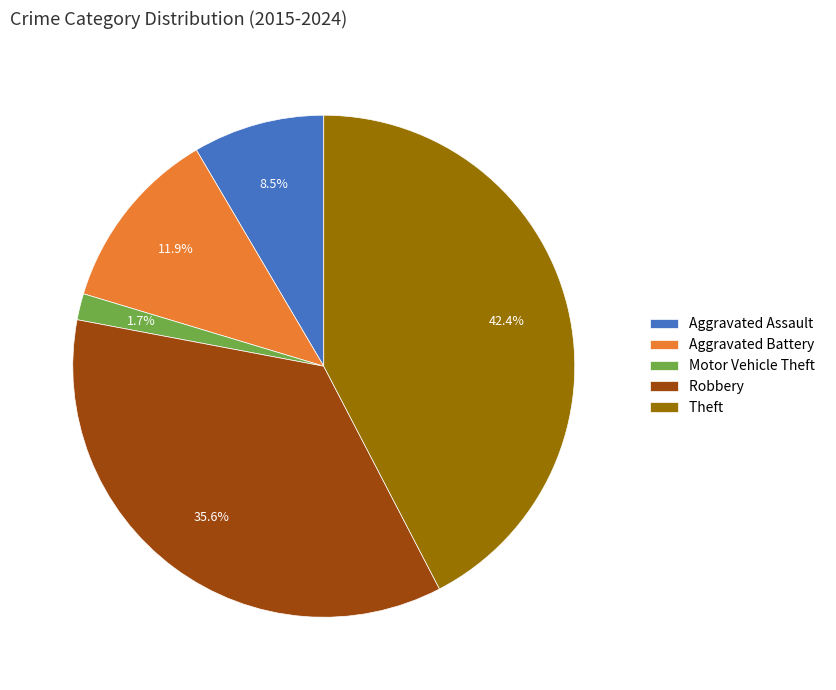

Approximately how many times larger is the value at Robbery compared to Aggravated Battery?

3.0